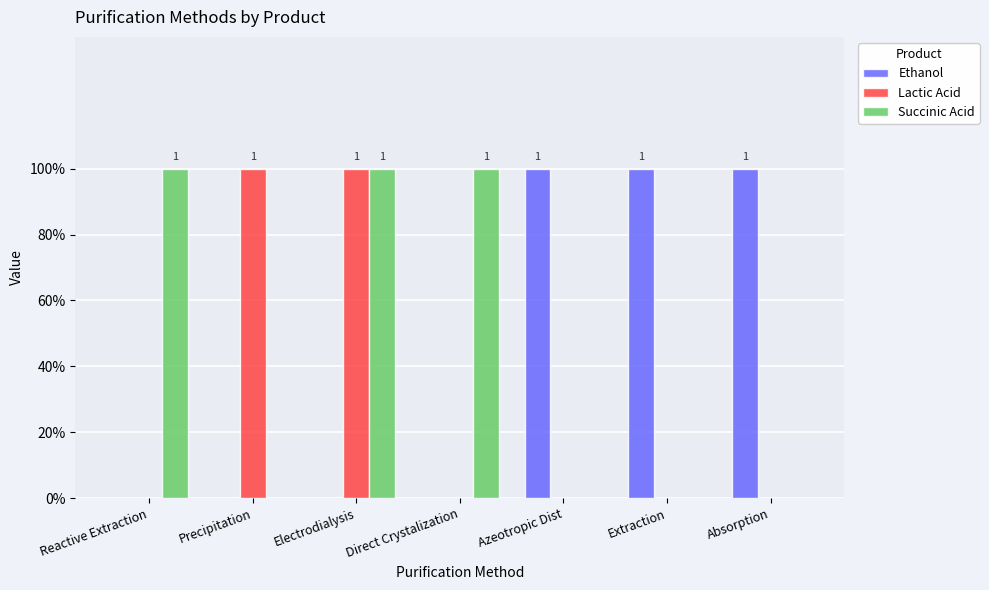

Which series has the widest spread of values?

Ethanol